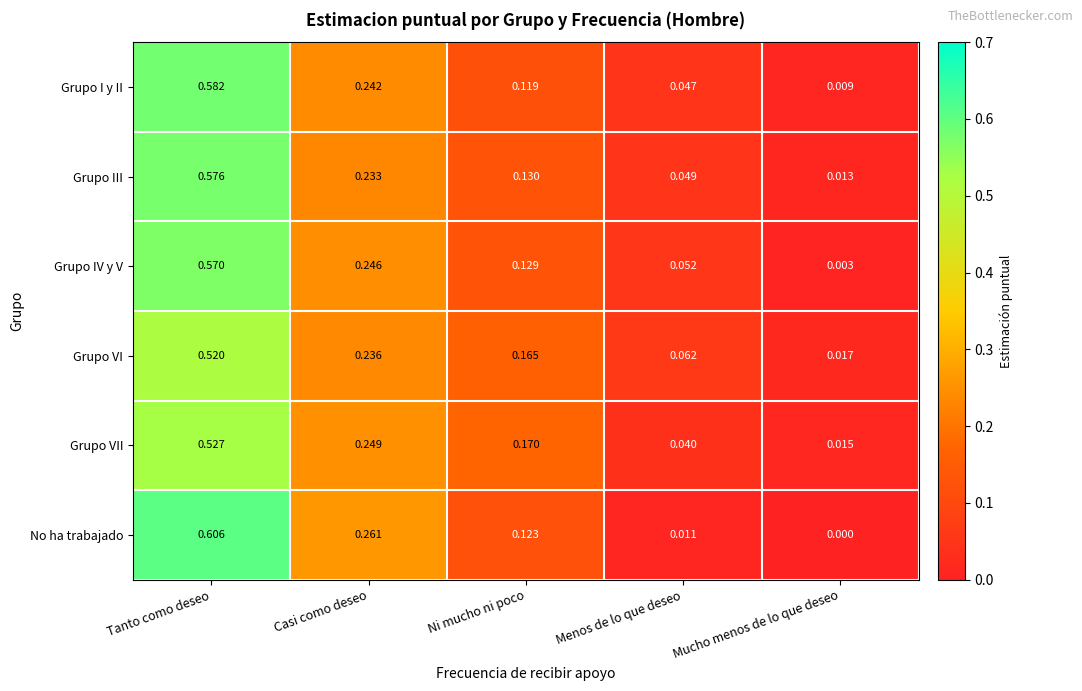

Which series has the widest spread of values?

No ha trabajado